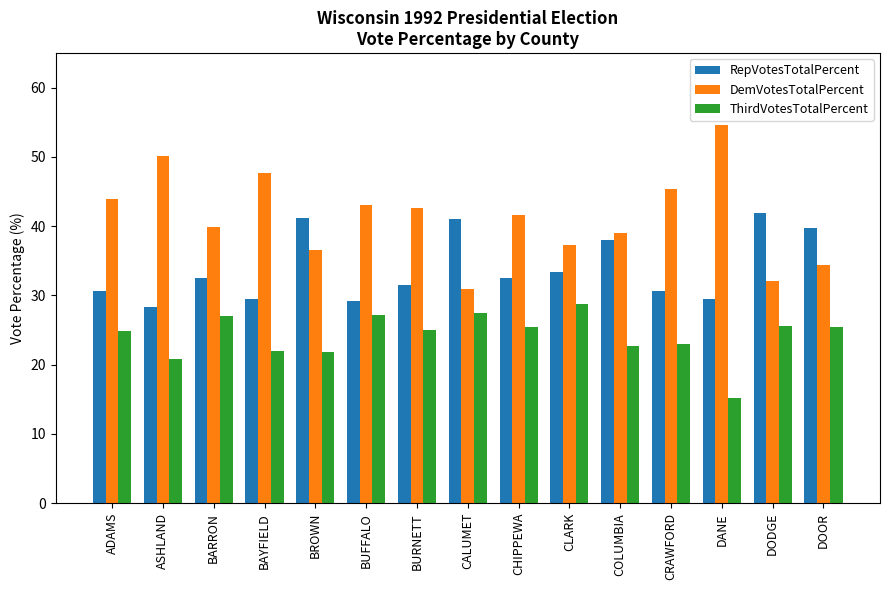

What is the difference between the maximum and minimum values in the DemVotesTotalPercent series?

23.6